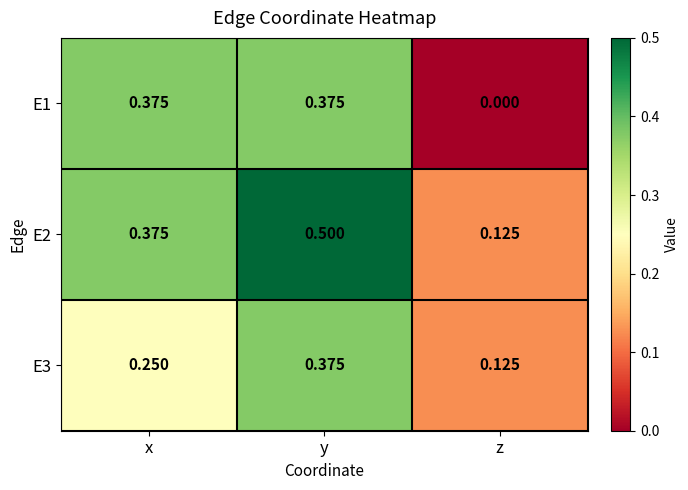

Which series has the largest total across all categories?

E2